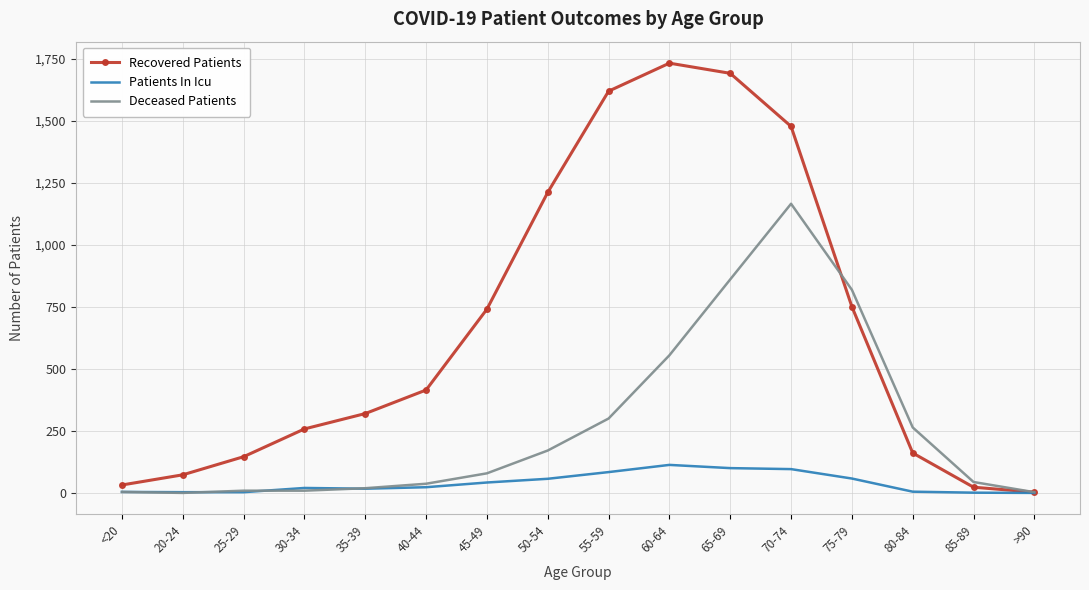

List the series in order of their overall mean, highest first.

Recovered Patients, Deceased Patients, Patients In Icu